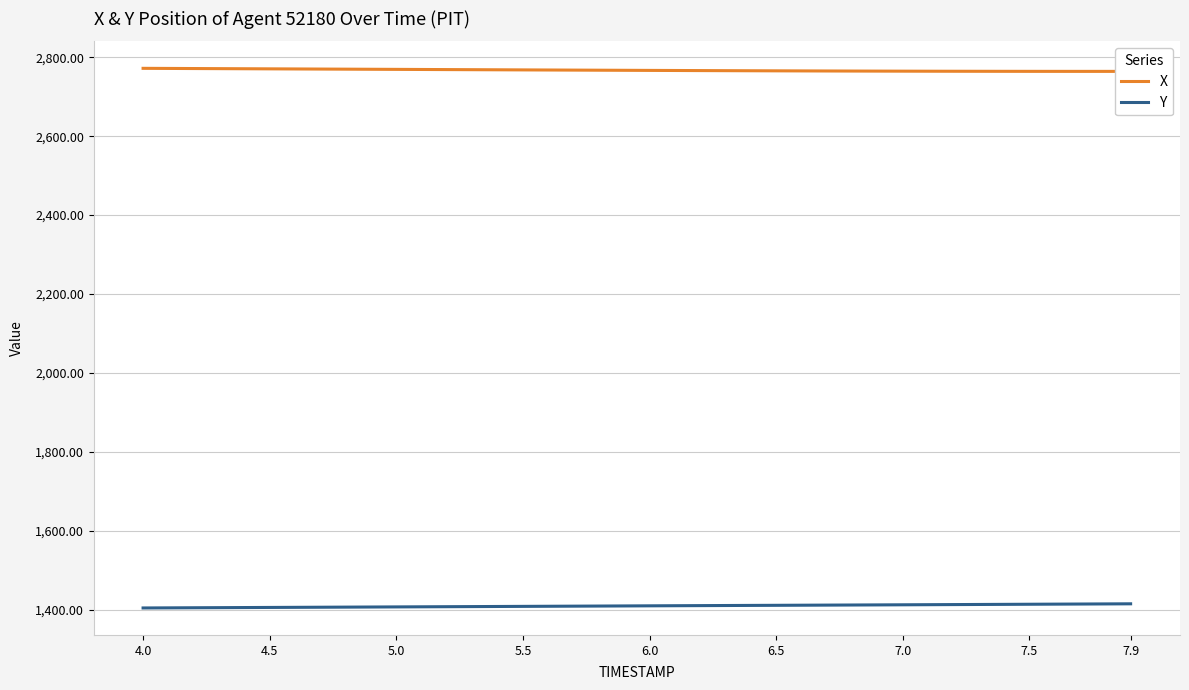

What is the highest value of the Y series?

1414.6